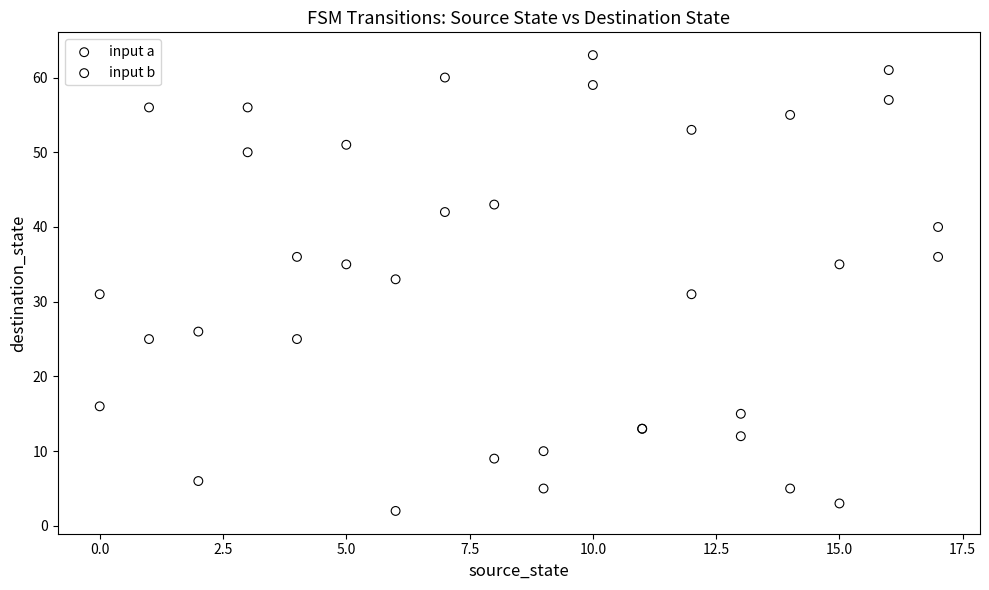

Which series reaches the minimum Y coordinate?

input b